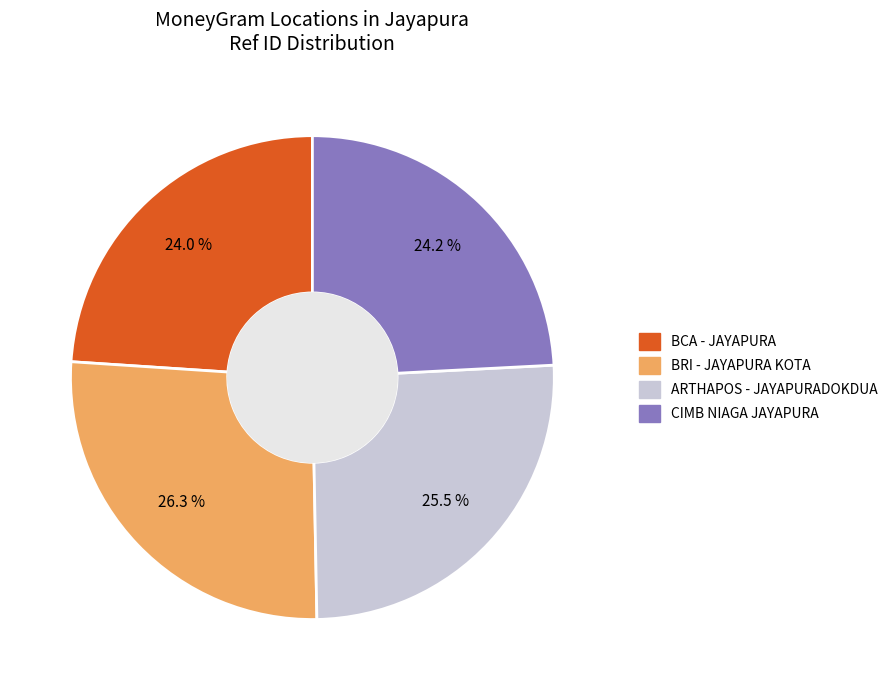

Is there a majority slice in this chart?

No